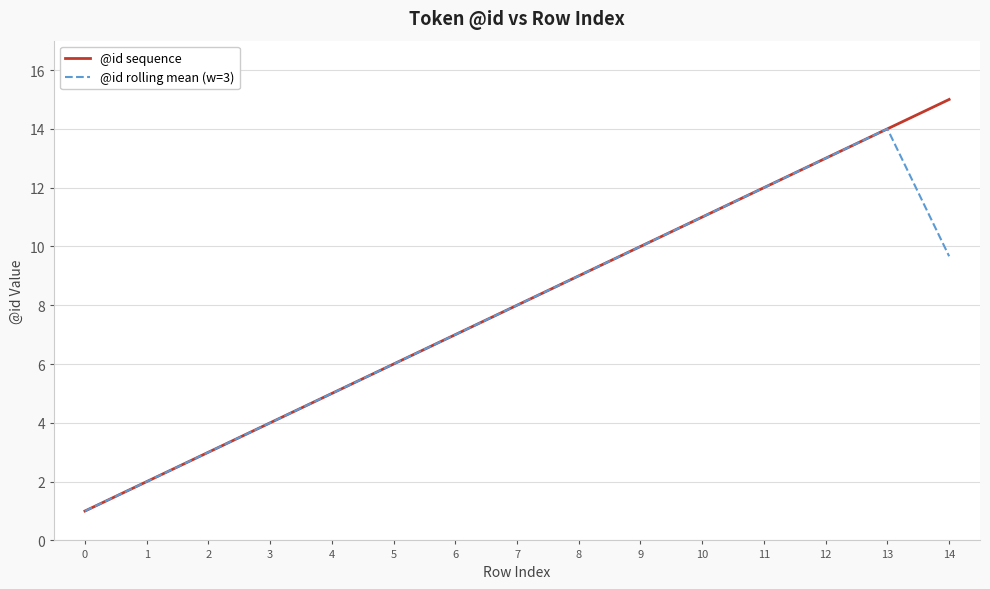

What is the total value across all series at 5?

12.0